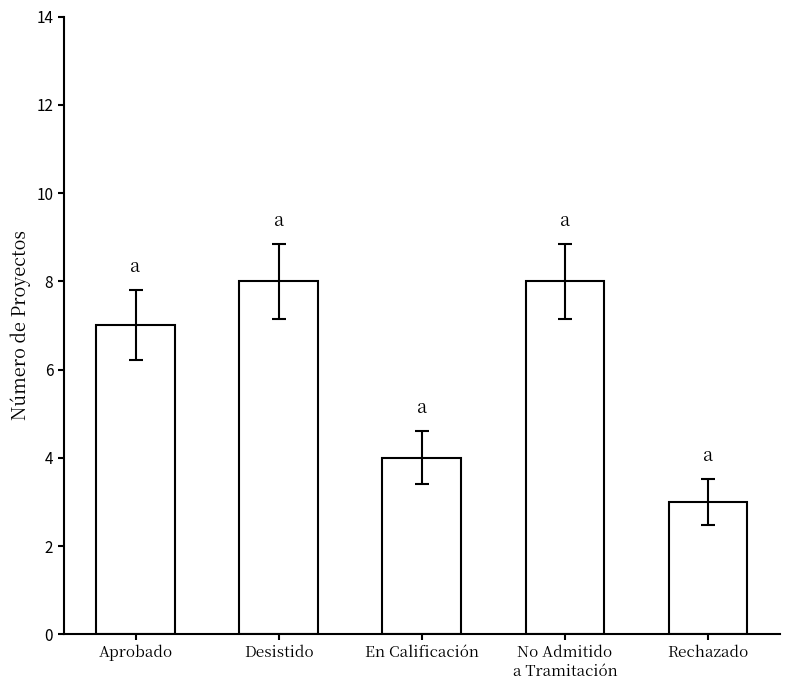

What is the average value?

6